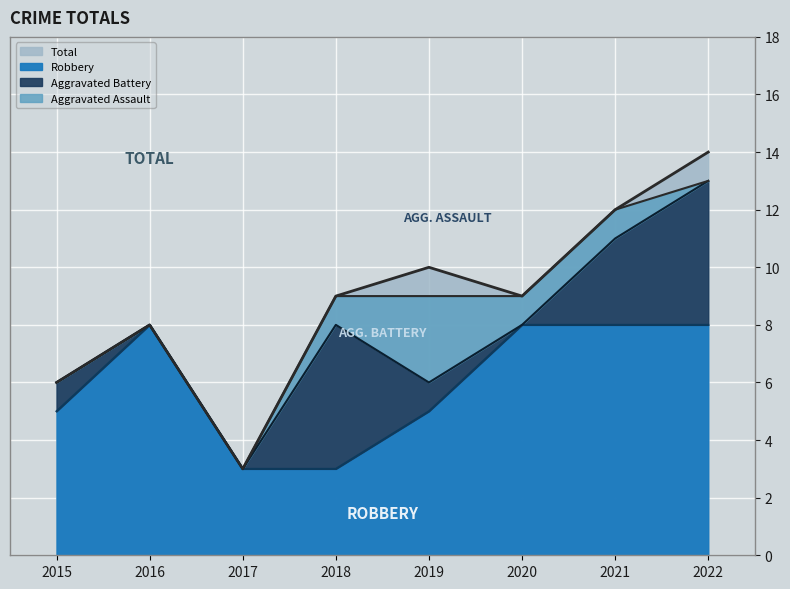

What is the approximate value of Total at 2015, to the nearest 5?

5